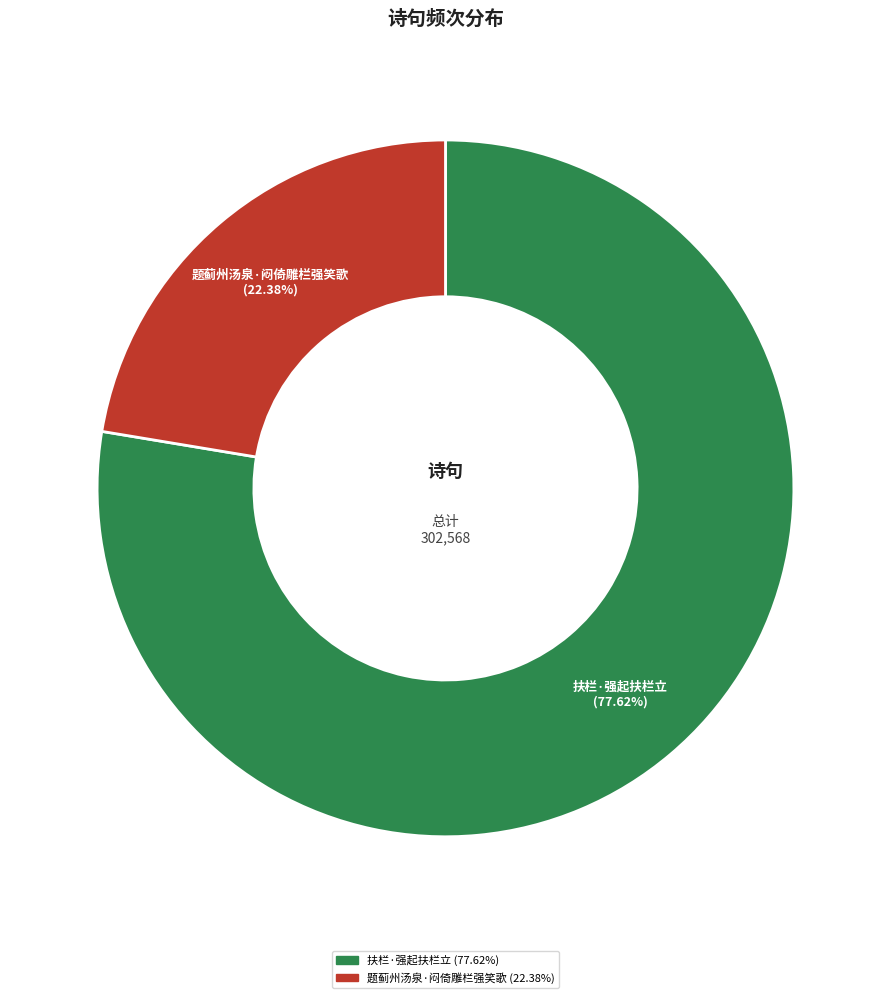

How many slices are in this pie chart?

2